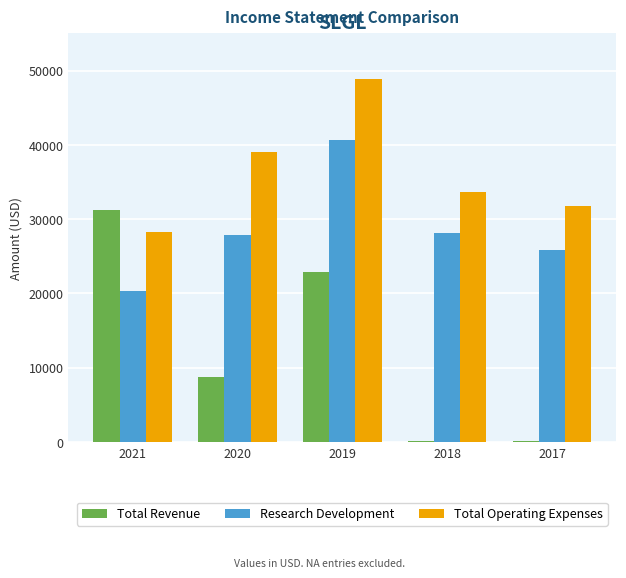

What is the approximate value of Total Operating Expenses at 2021, to the nearest 100?

28300